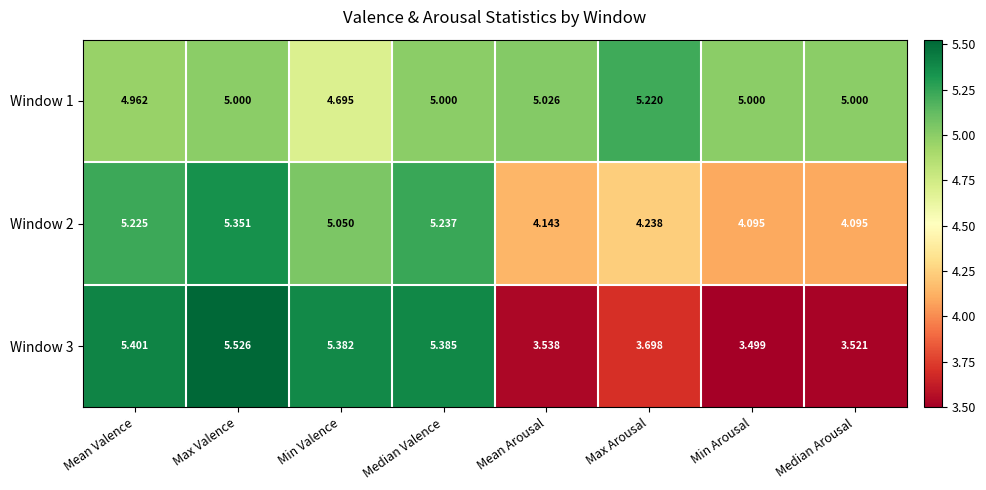

Where is Window 1 nearest to the value 4?

Min Valence